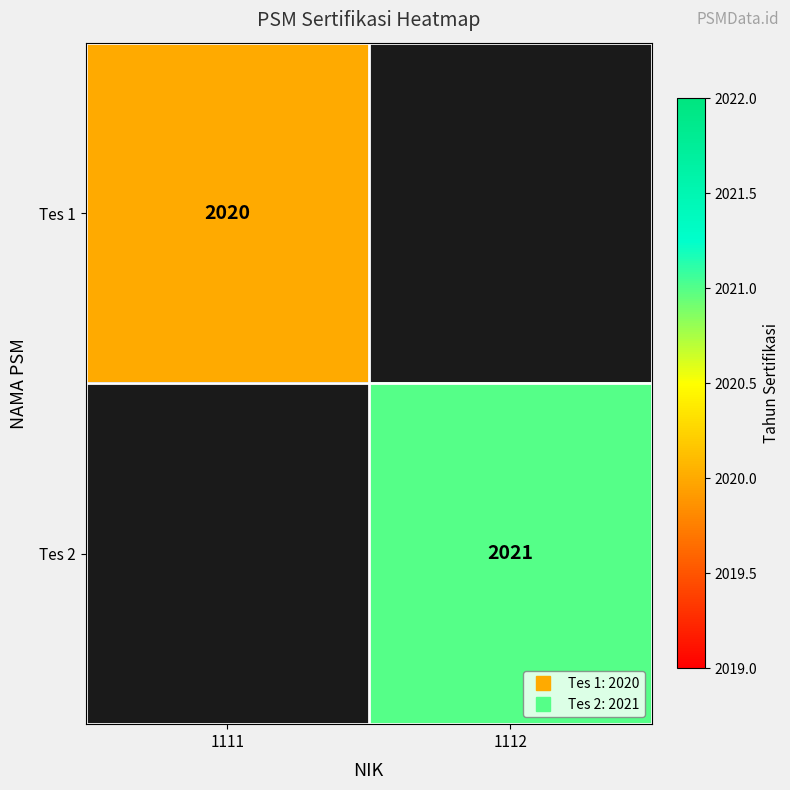

What is the approximate value of Tes 1 at 1111?

2020.0